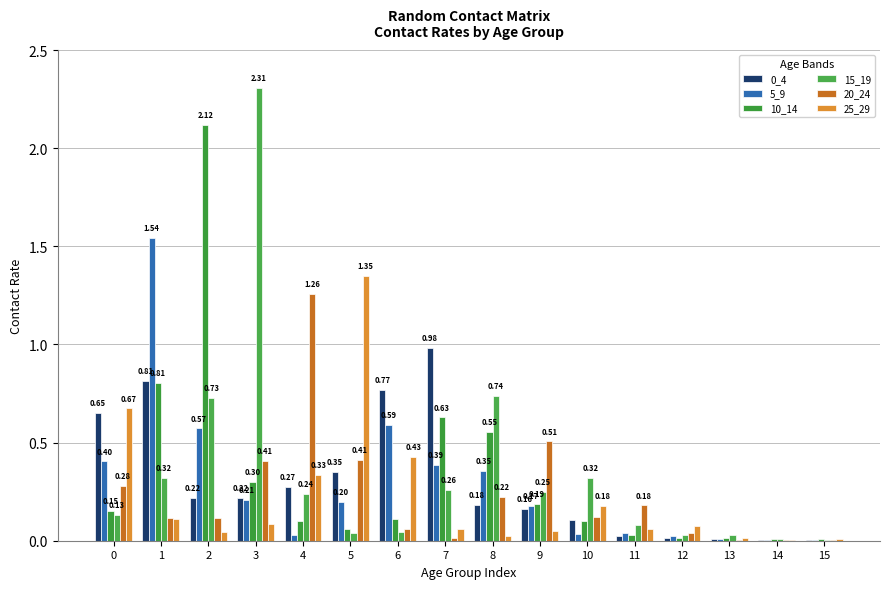

What is the difference between the highest and lowest values at 12?

0.1